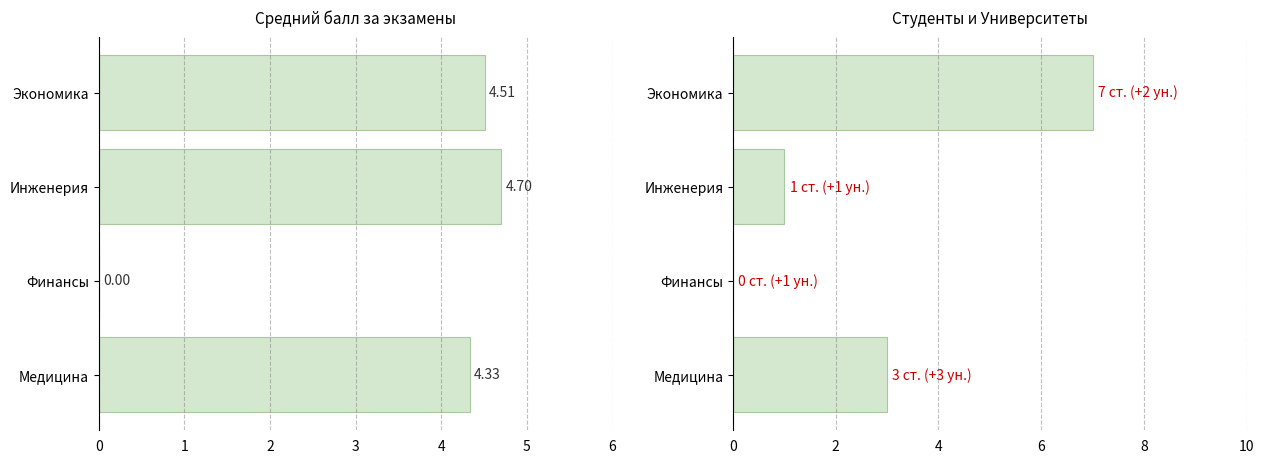

How many categories are shown in the chart?

4